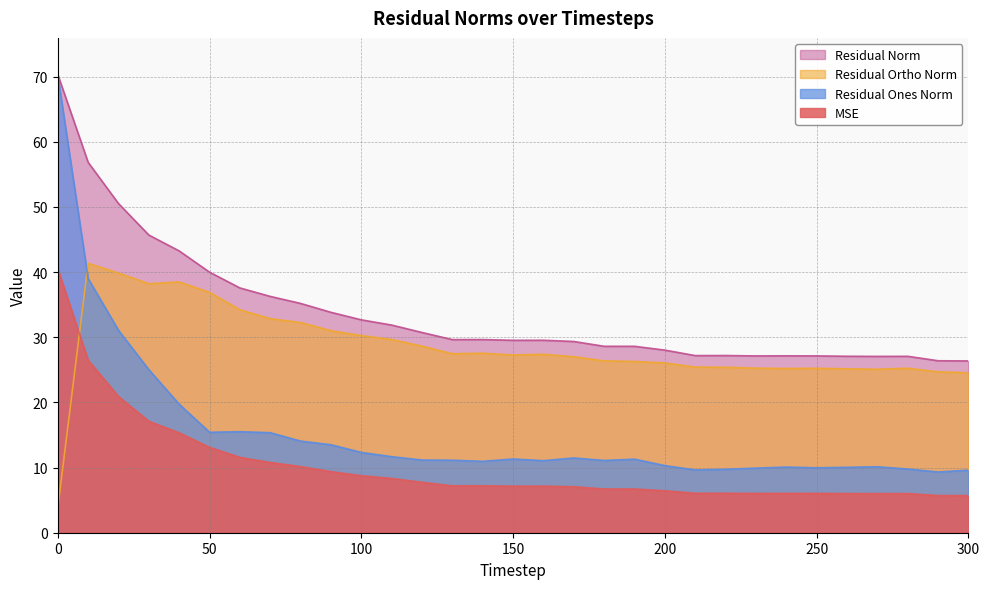

What is the approximate value of res_ones_norm at 220?

9.7